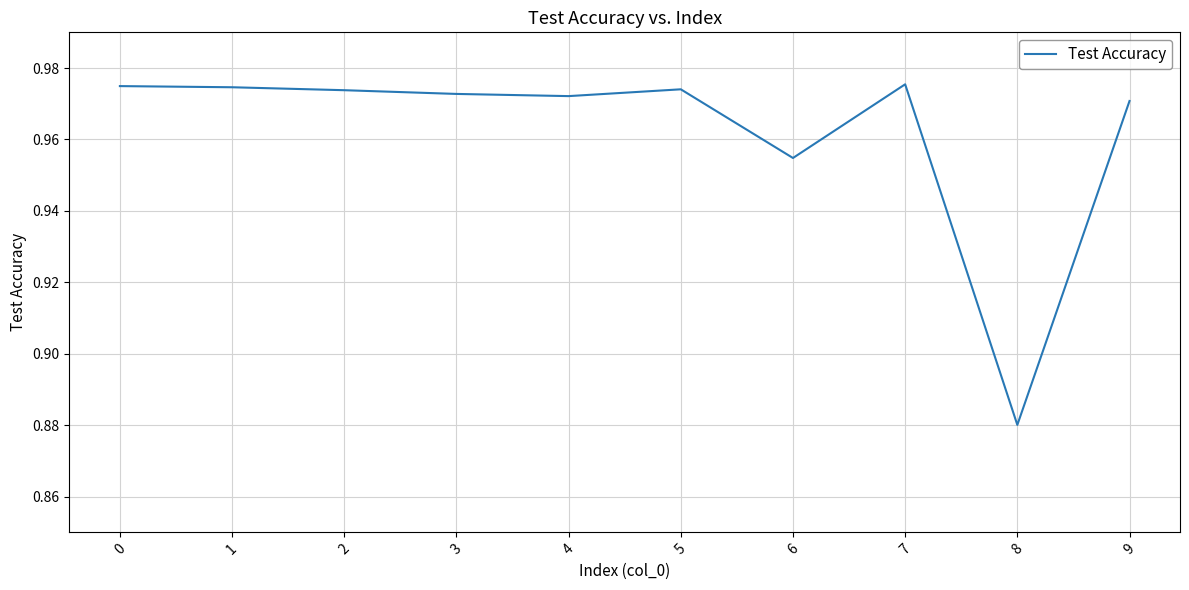

The value at 7 is 0.3. True or false?

False